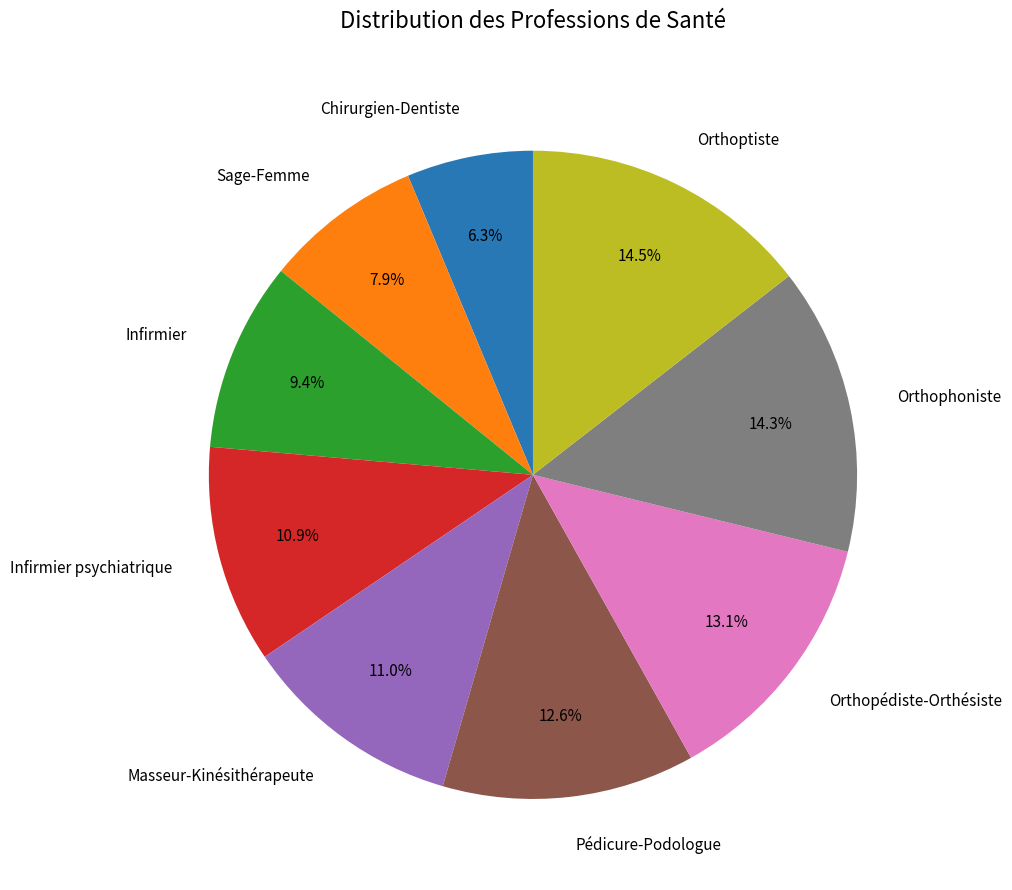

True or false: Masseur-Kinésithérapeute accounts for 11% of the total.

True